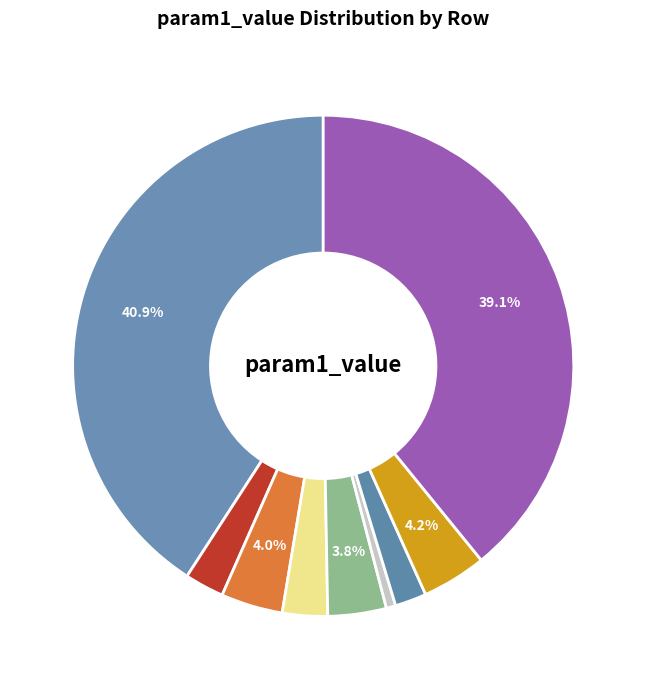

Is there any slice that represents more than half of the pie?

No